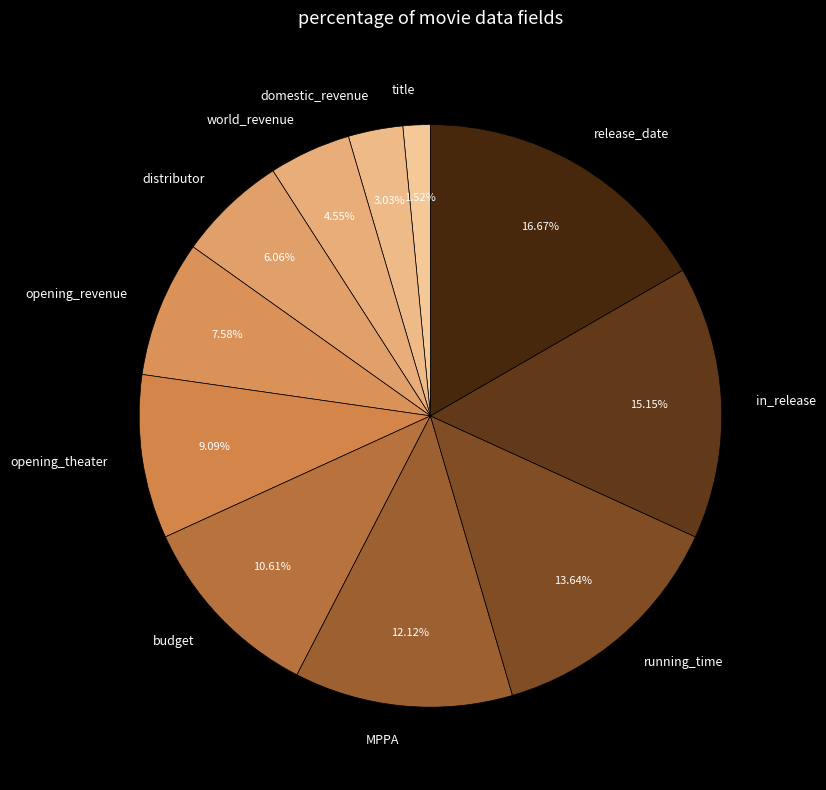

Approximately how many times larger is the value at world_revenue compared to MPPA?

0.4